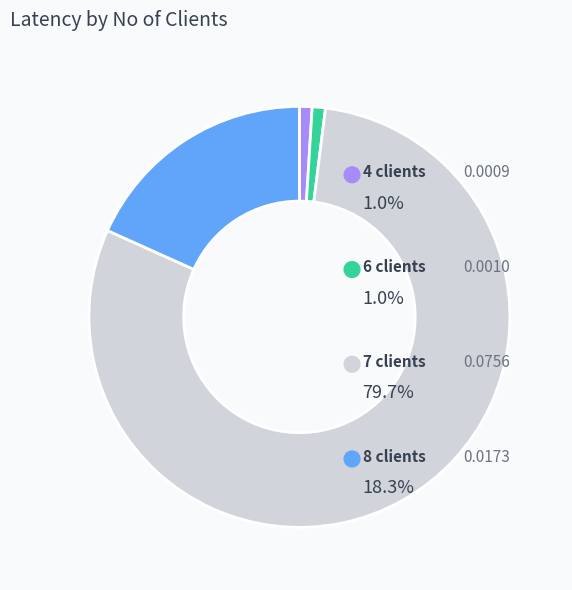

Rank the categories by value from lowest to highest.

4 clients, 6 clients, 8 clients, 7 clients